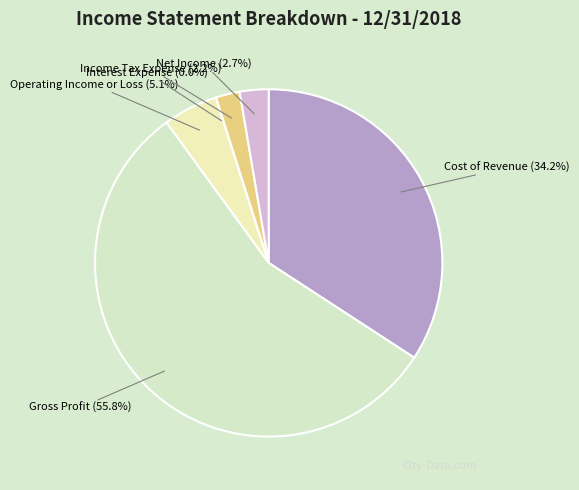

Is Gross Profit the majority of the pie?

Yes